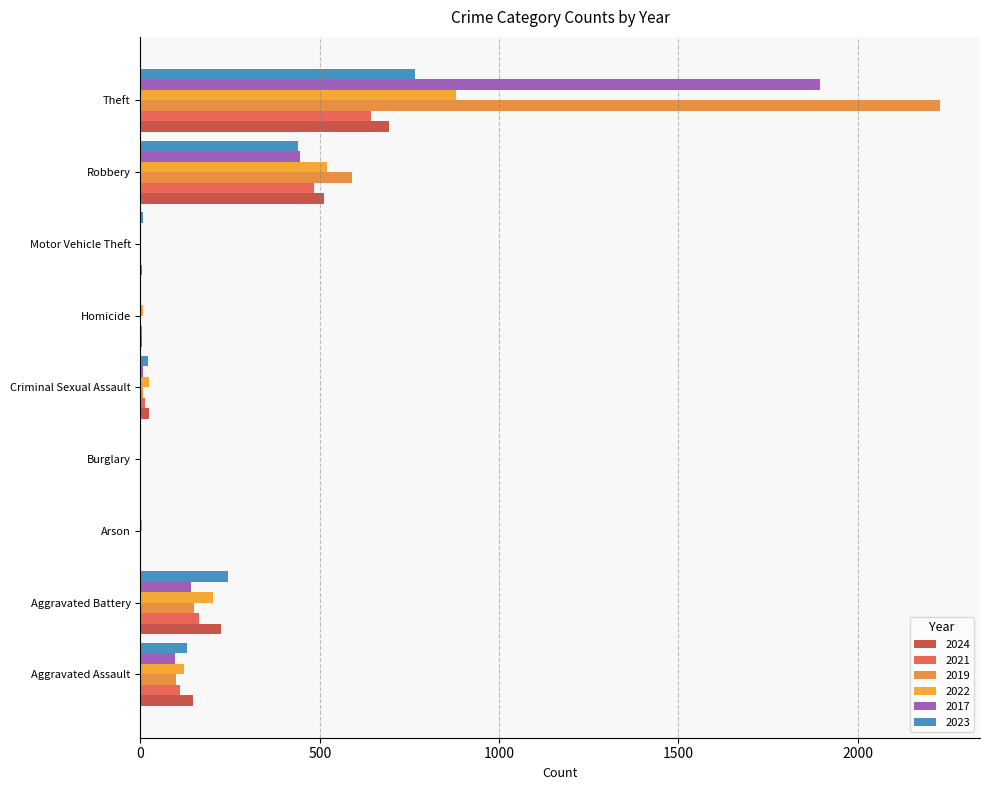

Is it true that 2017 equals 1 at Motor Vehicle Theft?

False